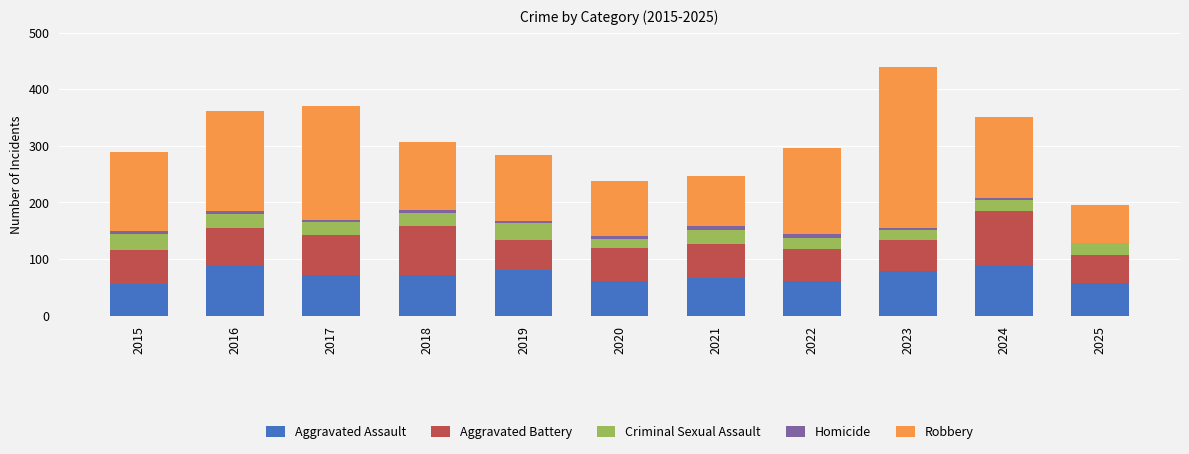

How many categories are shown in the chart?

11